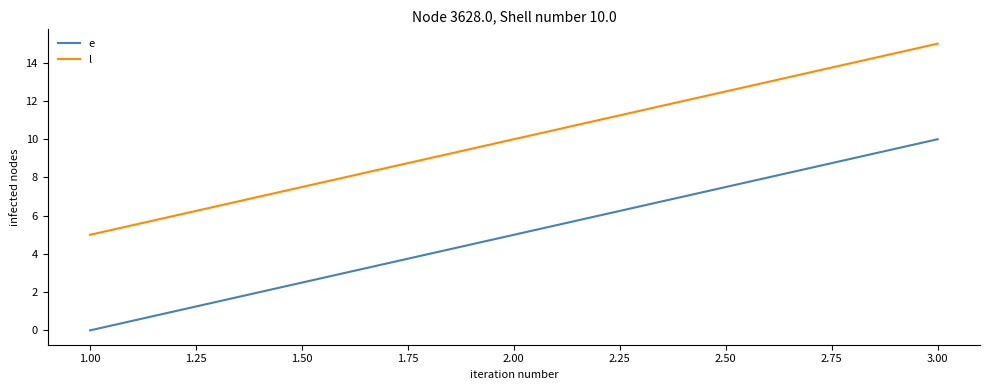

True or false: e has a value of -5 at 1.00.

False